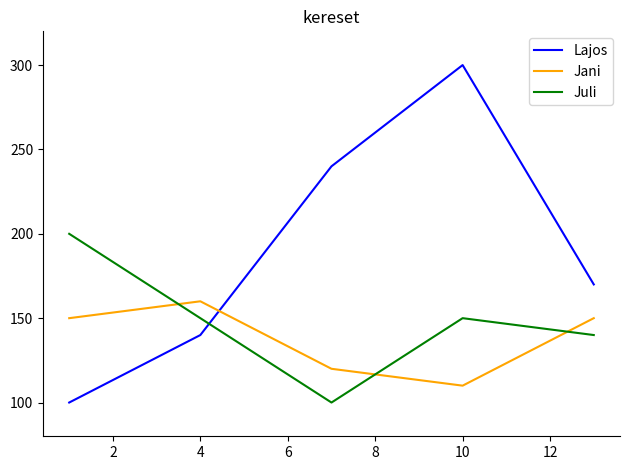

Which series has the largest total across all categories?

Lajos